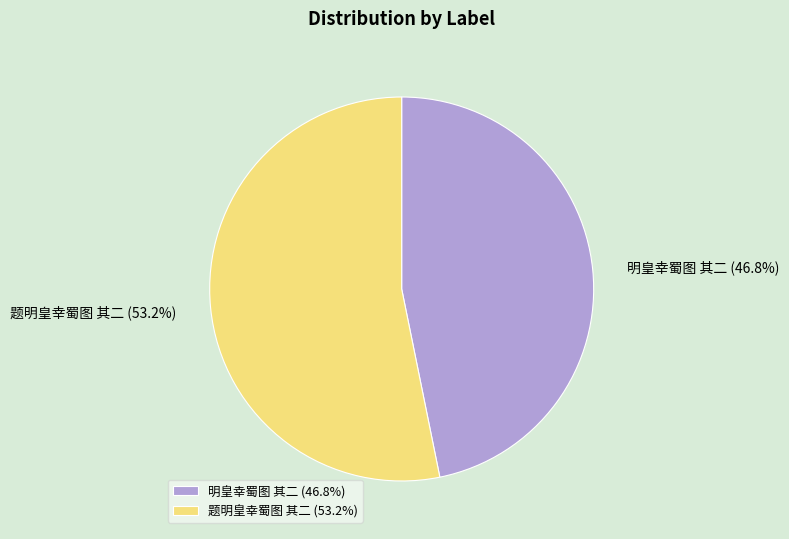

To the nearest percent, what is the average slice percentage?

50%